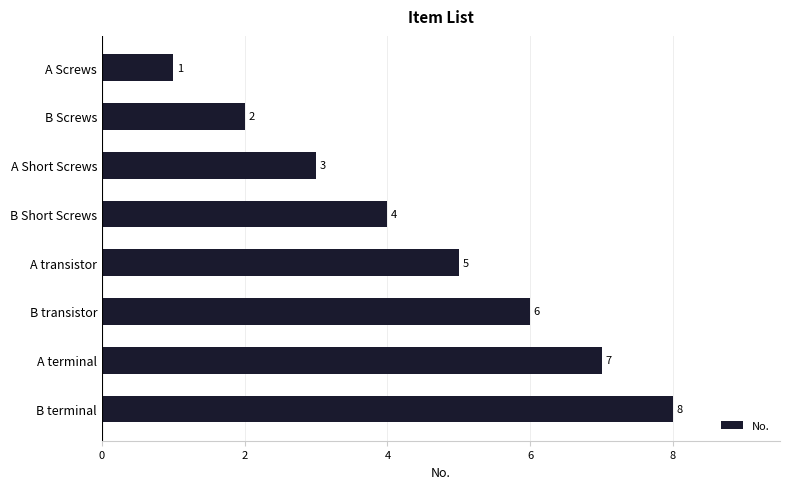

What is the minimum value shown in the chart?

1